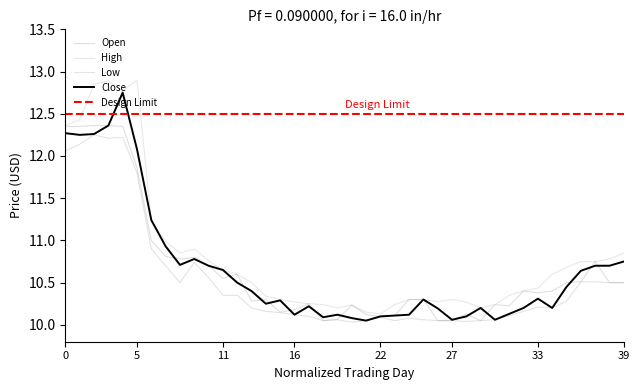

True or false: Low and High cross at least once.

False